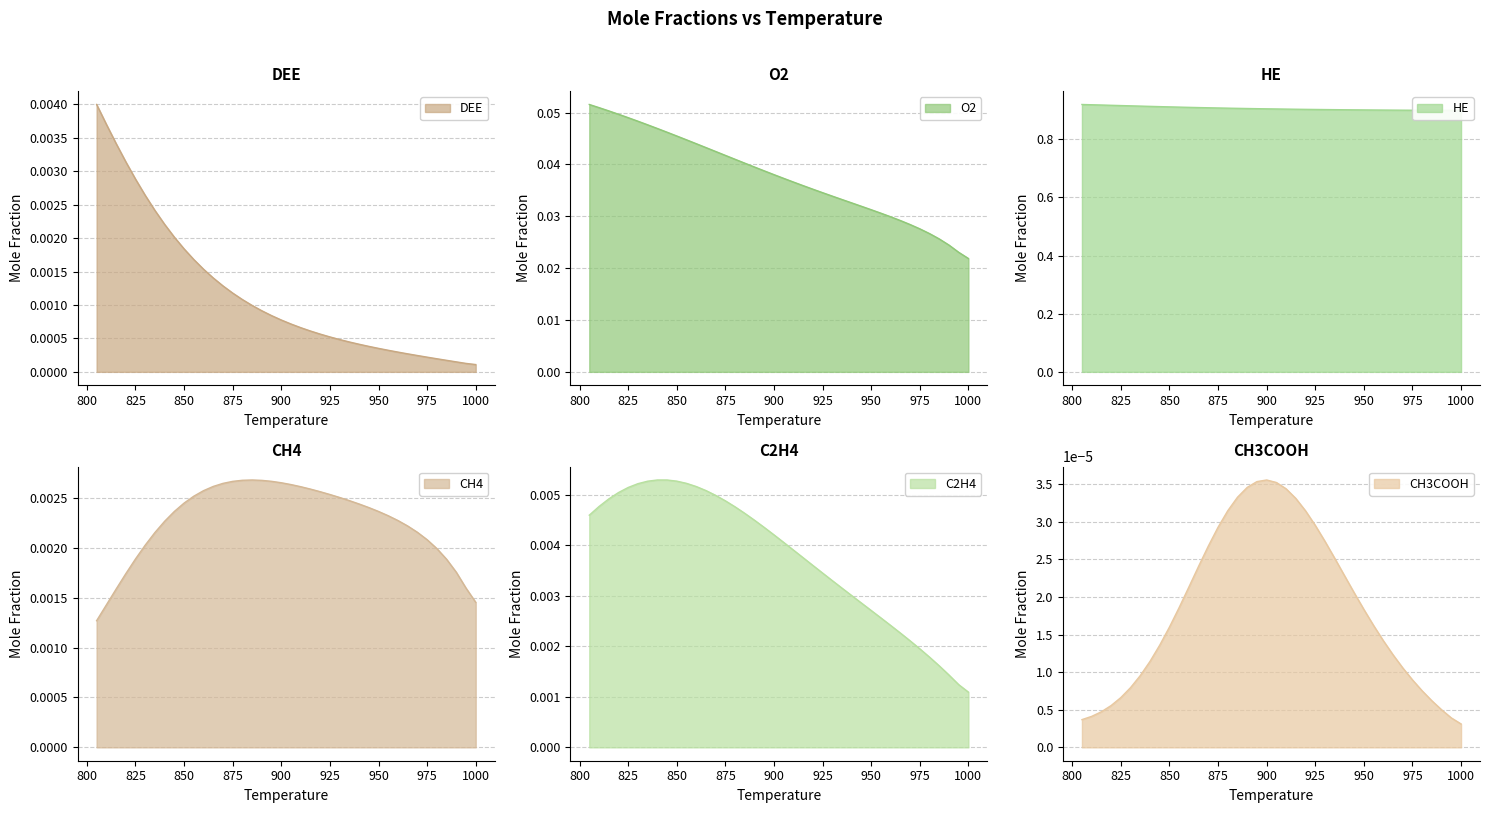

Where is C2H4 nearest to the value 0?

1000